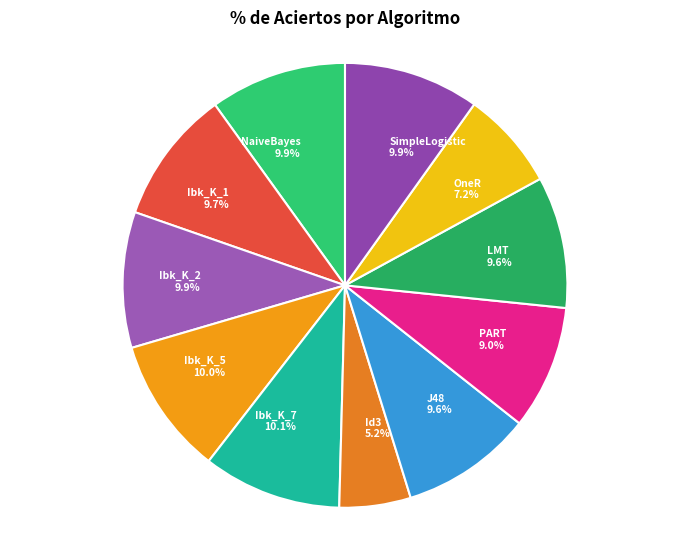

To the nearest percent, what is the difference between the largest and smallest slice percentages?

5%